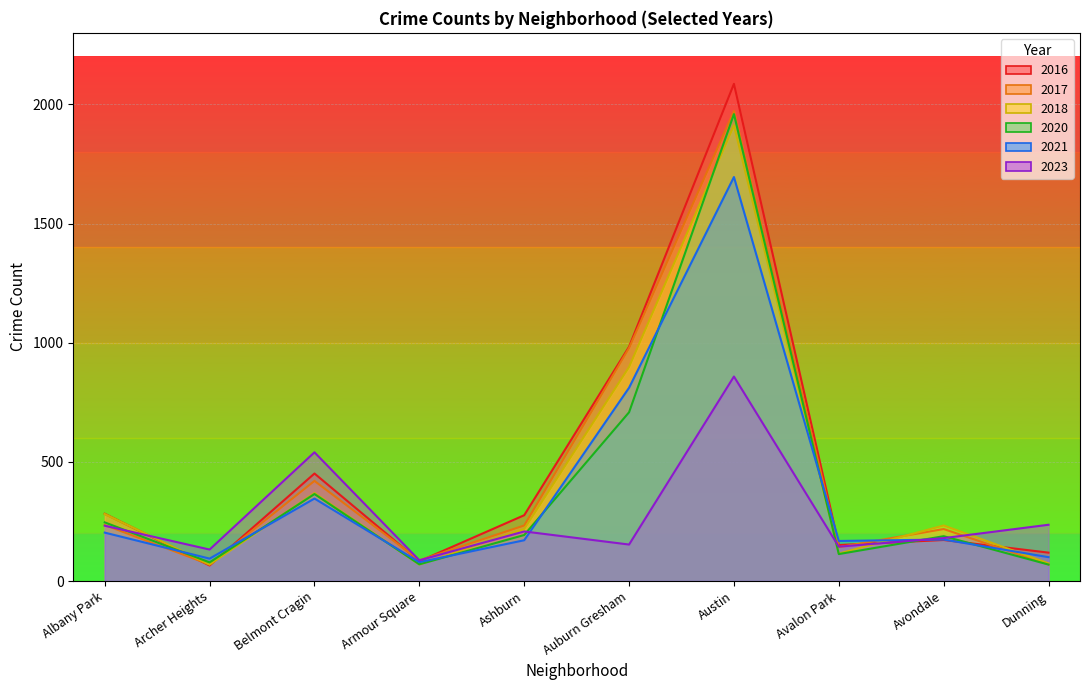

The value of 2020 at Armour Square is 70. True or false?

True